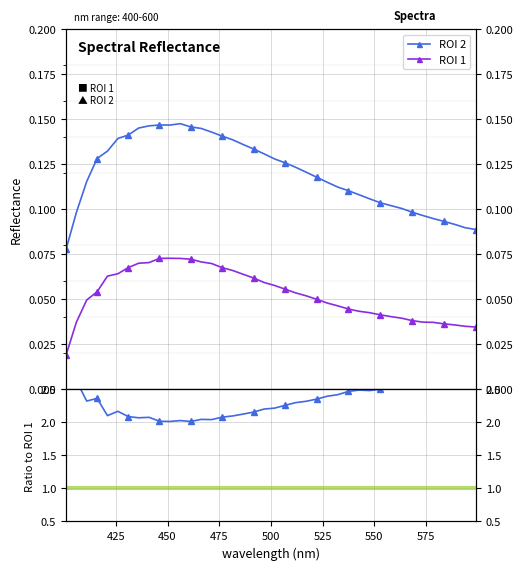

What is the lowest value of the ROI 2 / ROI 1 series?

2.0